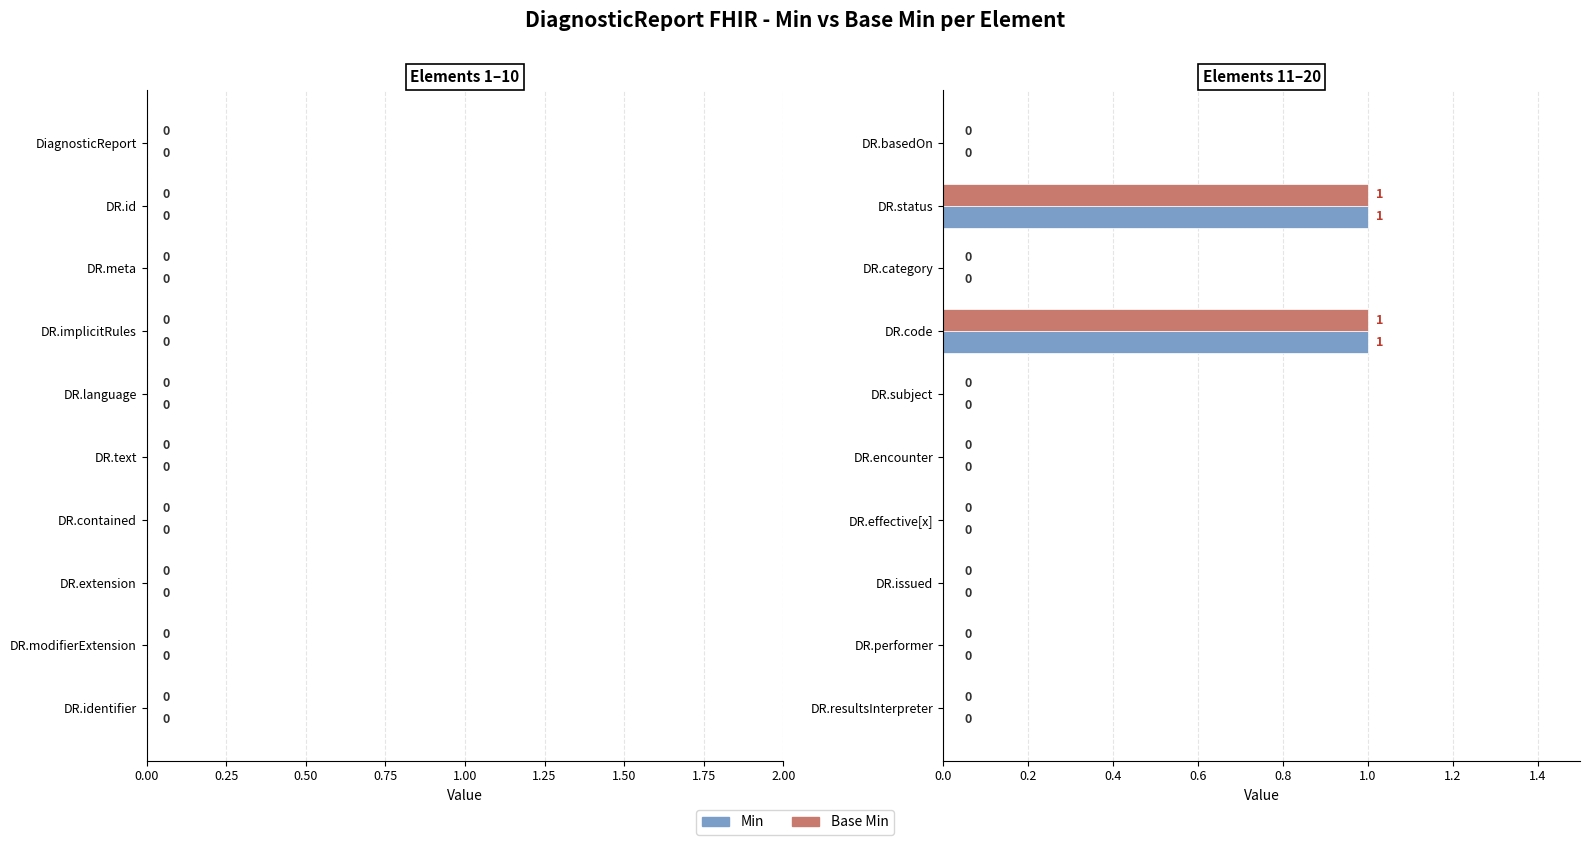

The Min series shows 0 at DR.performer. True or false?

True